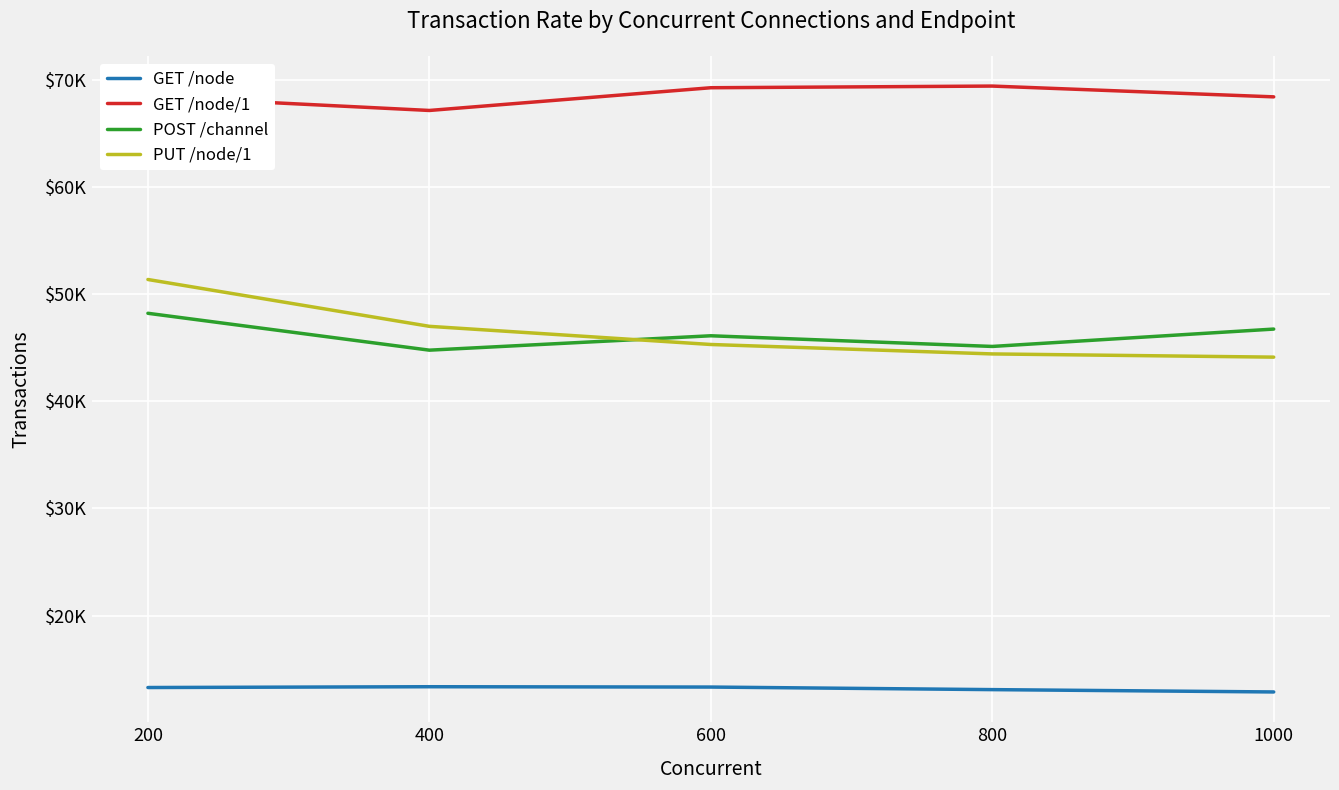

How many interior local peaks does the POST /channel series have?

1